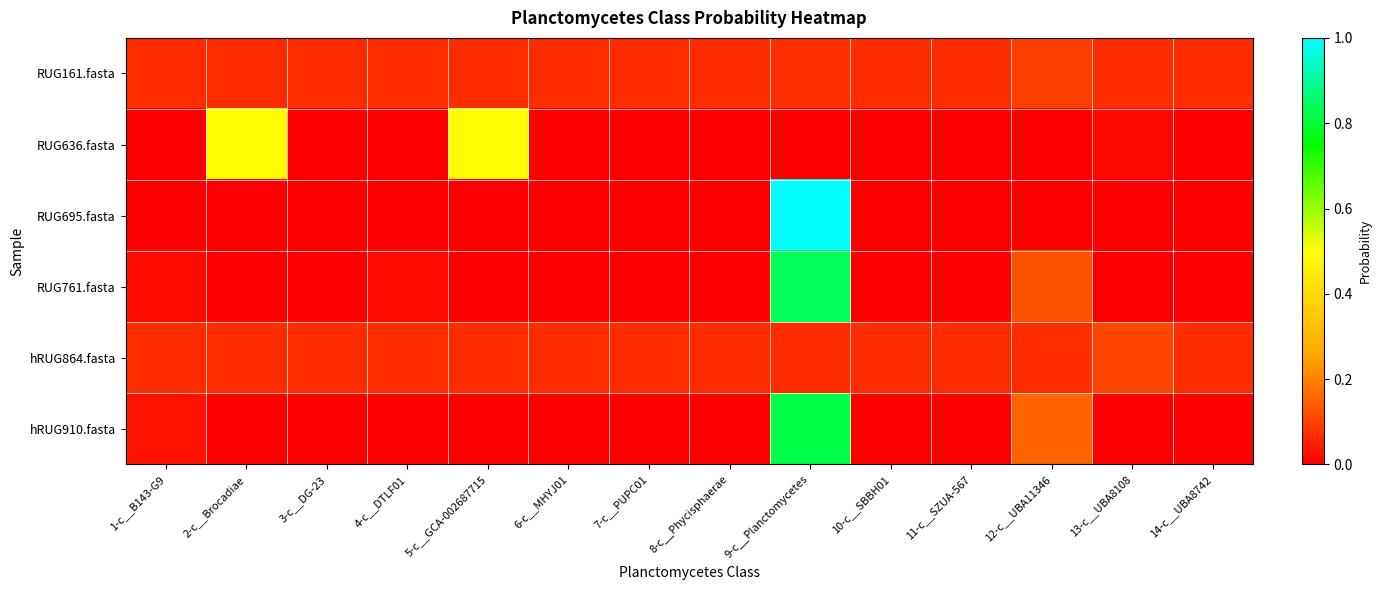

Which series has the largest range (max minus min)?

RUG695.fasta